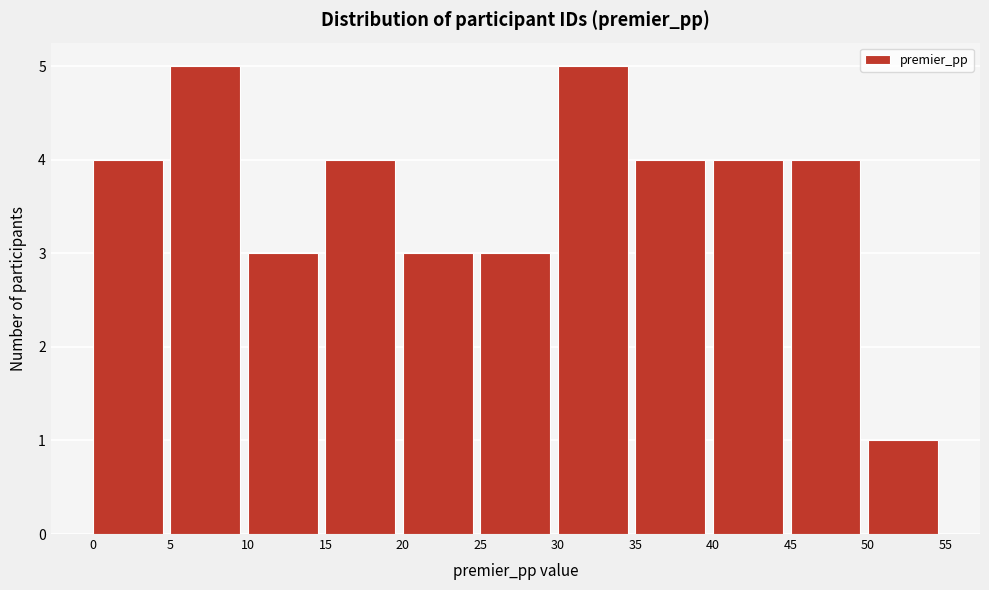

Reading left to right, transcribe this chart: for each bar, give the range it covers on the x-axis and its height. The values are not printed on the chart, so give them approximately, as read against the axis.

0 to 5: 4
5 to 10: 5
10 to 15: 3
15 to 20: 4
20 to 25: 3
25 to 30: 3
30 to 35: 5
35 to 40: 4
40 to 45: 4
45 to 50: 4
50 to 55: 1